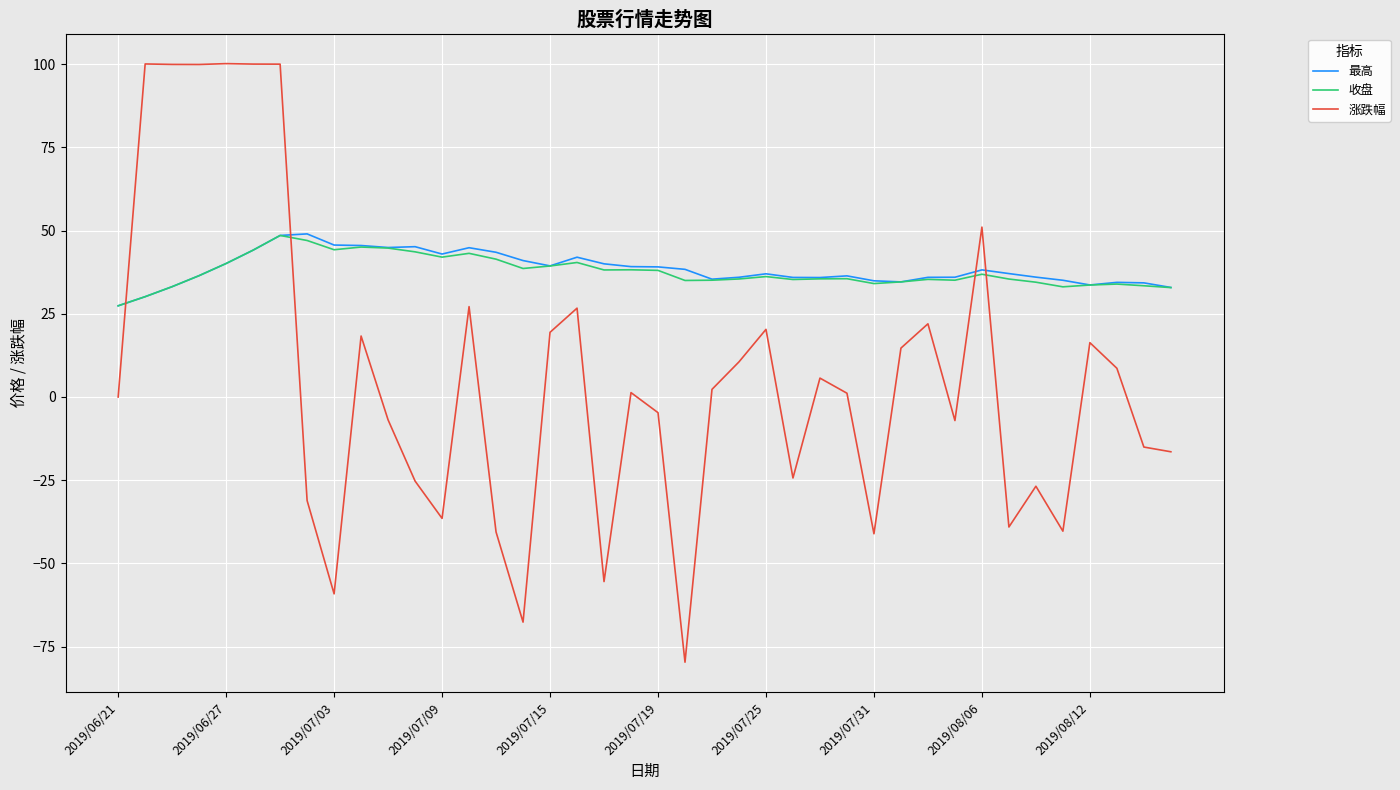

What is the highest value of the 涨跌幅 series?

100.1